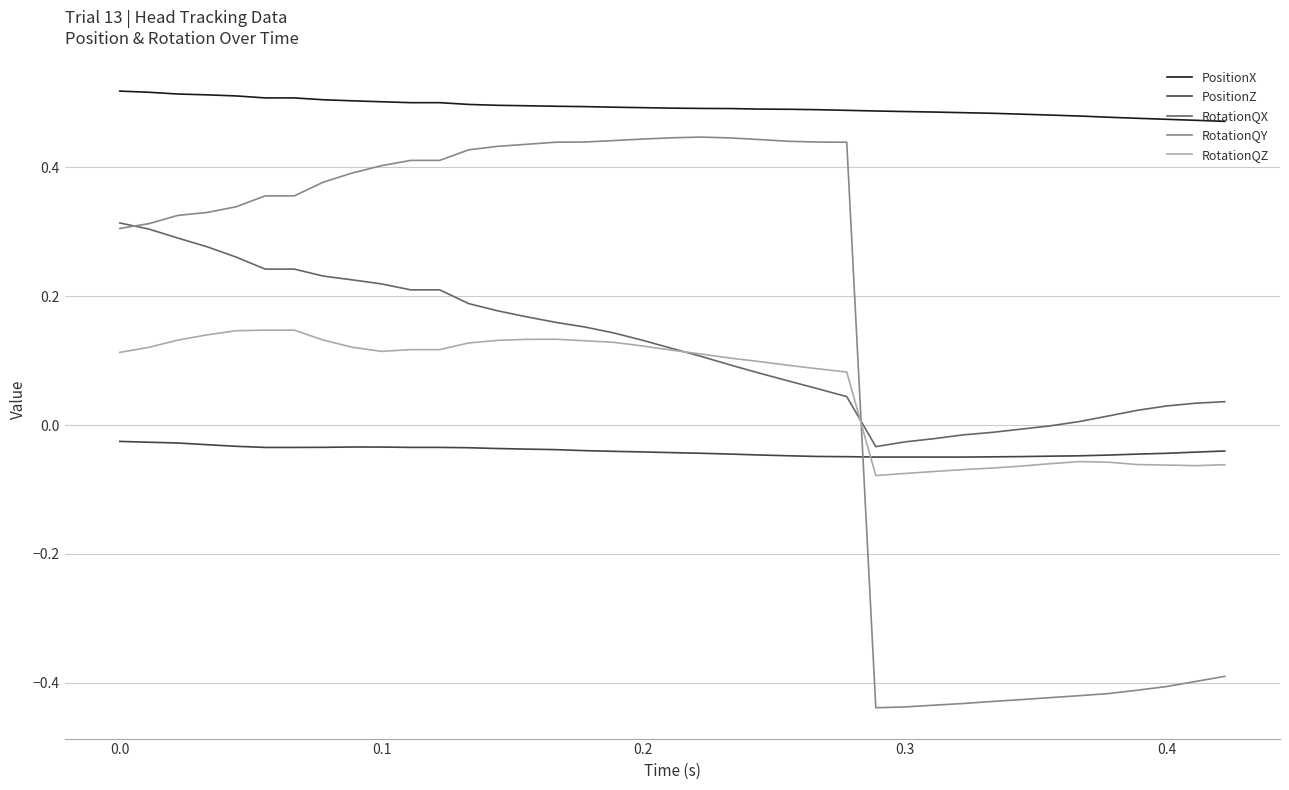

Reading left to right, transcribe all the data shown in this chart.

PositionX: 0.5	0.5	0.5	0.5	0.5	0.5	0.5	0.5	0.5	0.5	0.5	0.5	0.5	0.5	0.5	0.5	0.5	0.5	0.5	0.5	0.5	0.5	0.5	0.5	0.5	0.5	0.5	0.5	0.5	0.5	0.5	0.5	0.5	0.5	0.5	0.5	0.5	0.5	0.5	0.5
PositionZ: -0.0	-0.0	-0.0	-0.0	-0.0	-0.0	-0.0	-0.0	-0.0	-0.0	-0.0	-0.0	-0.0	-0.0	-0.0	-0.0	-0.0	-0.0	-0.0	-0.0	-0.0	-0.0	-0.0	-0.0	-0.0	-0.0	-0.0	-0.0	-0.0	-0.0	-0.0	-0.0	-0.0	-0.0	-0.0	-0.0	-0.0	-0.0	-0.0	-0.0
RotationQX: 0.3	0.3	0.3	0.3	0.3	0.3	0.2	0.2	0.2	0.2	0.2	0.2	0.2	0.2	0.2	0.2	0.2	0.2	0.1	0.1	0.1	0.1	0.1	0.1	0.1	0.1	0.0	-0.0	-0.0	-0.0	-0.0	-0.0	-0.0	-0.0	0.0	0.0	0.0	0.0	0.0	0.0
RotationQY: 0.3	0.3	0.3	0.3	0.3	0.3	0.4	0.4	0.4	0.4	0.4	0.4	0.4	0.4	0.4	0.4	0.4	0.4	0.4	0.4	0.4	0.4	0.4	0.4	0.4	0.4	0.4	-0.4	-0.4	-0.4	-0.4	-0.4	-0.4	-0.4	-0.4	-0.4	-0.4	-0.4	-0.4	-0.4
RotationQZ: 0.1	0.1	0.1	0.1	0.1	0.1	0.1	0.1	0.1	0.1	0.1	0.1	0.1	0.1	0.1	0.1	0.1	0.1	0.1	0.1	0.1	0.1	0.1	0.1	0.1	0.1	0.1	-0.1	-0.1	-0.1	-0.1	-0.1	-0.1	-0.1	-0.1	-0.1	-0.1	-0.1	-0.1	-0.1